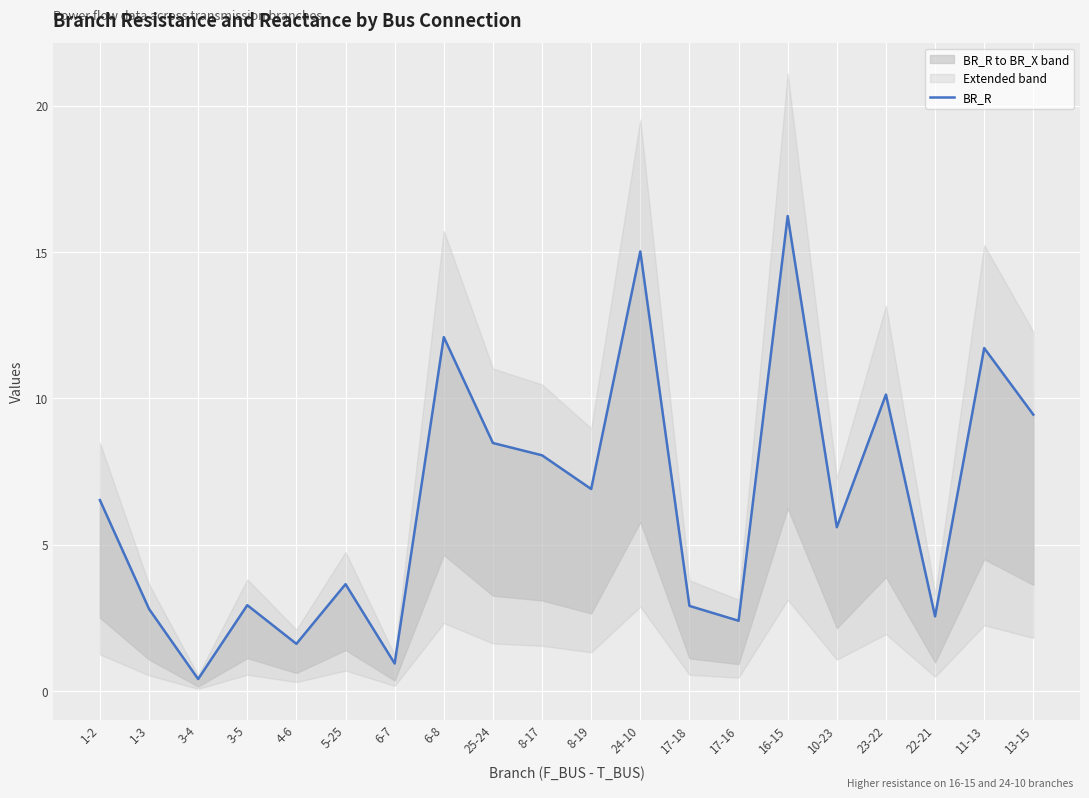

What is the ratio of the value at 1-3 to the value at 23-22?

0.3